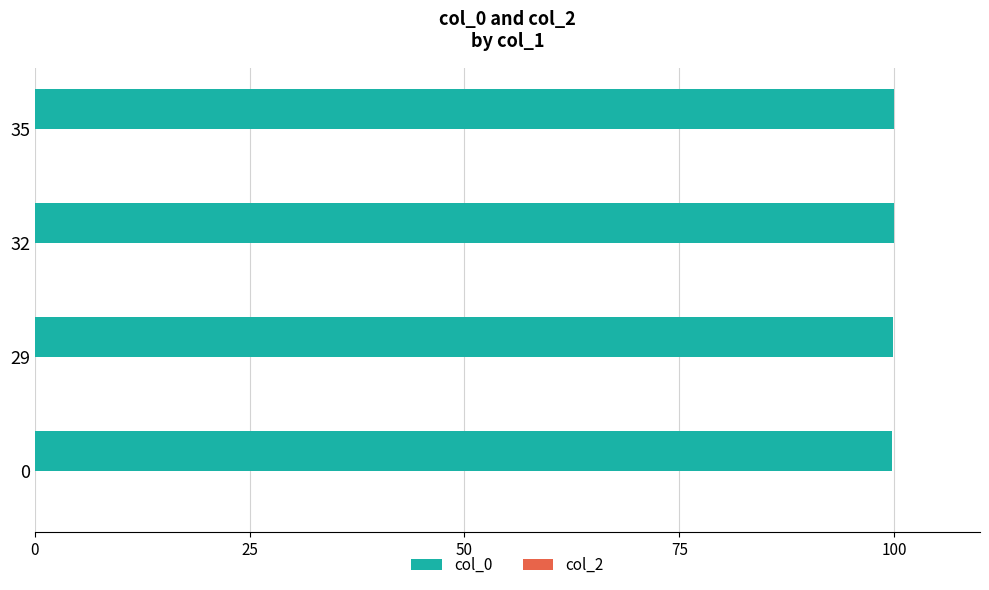

What is the sum of the values at 35 and 29?

199.9